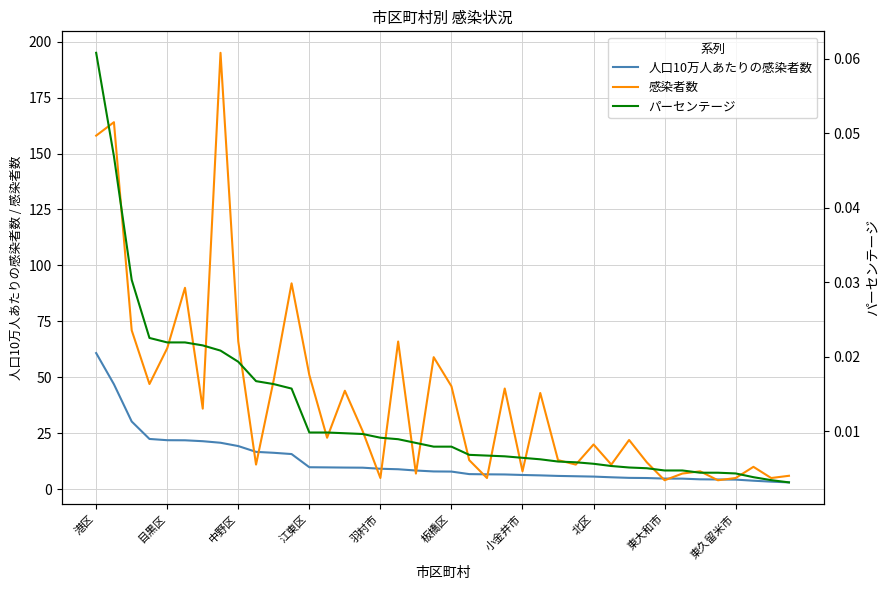

What is the total value across all series at 25?

49.2